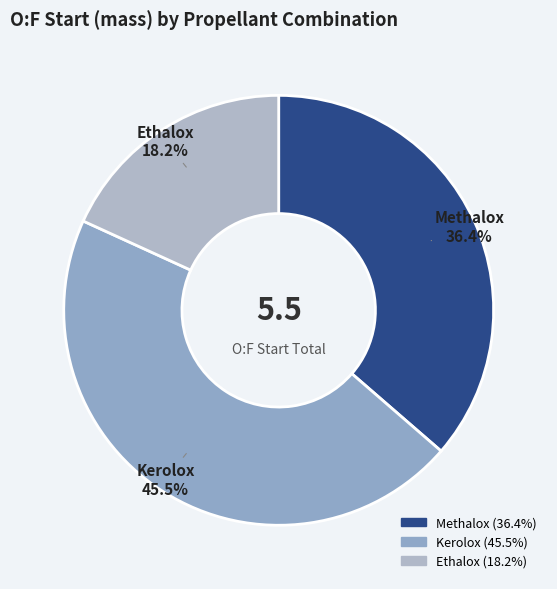

Which slice is the smallest?

Ethalox